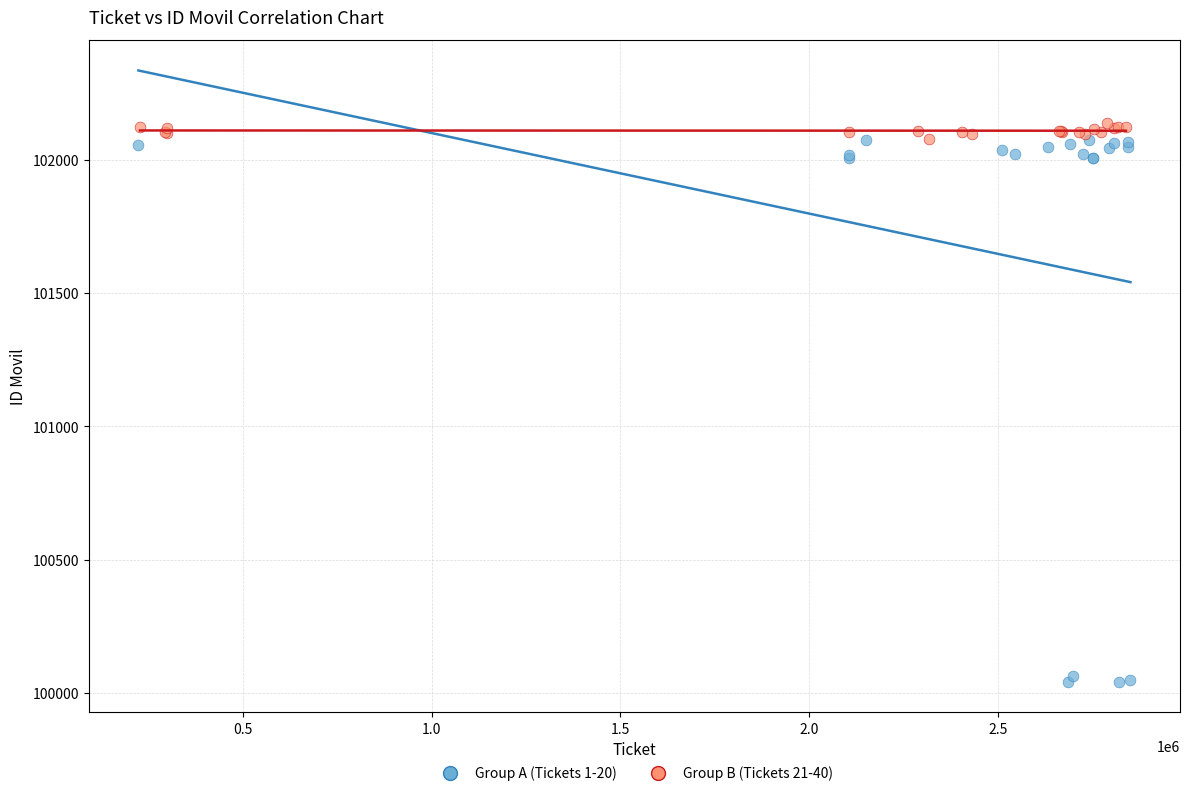

Which series reaches the minimum Y coordinate?

Group A (Tickets 1-20)